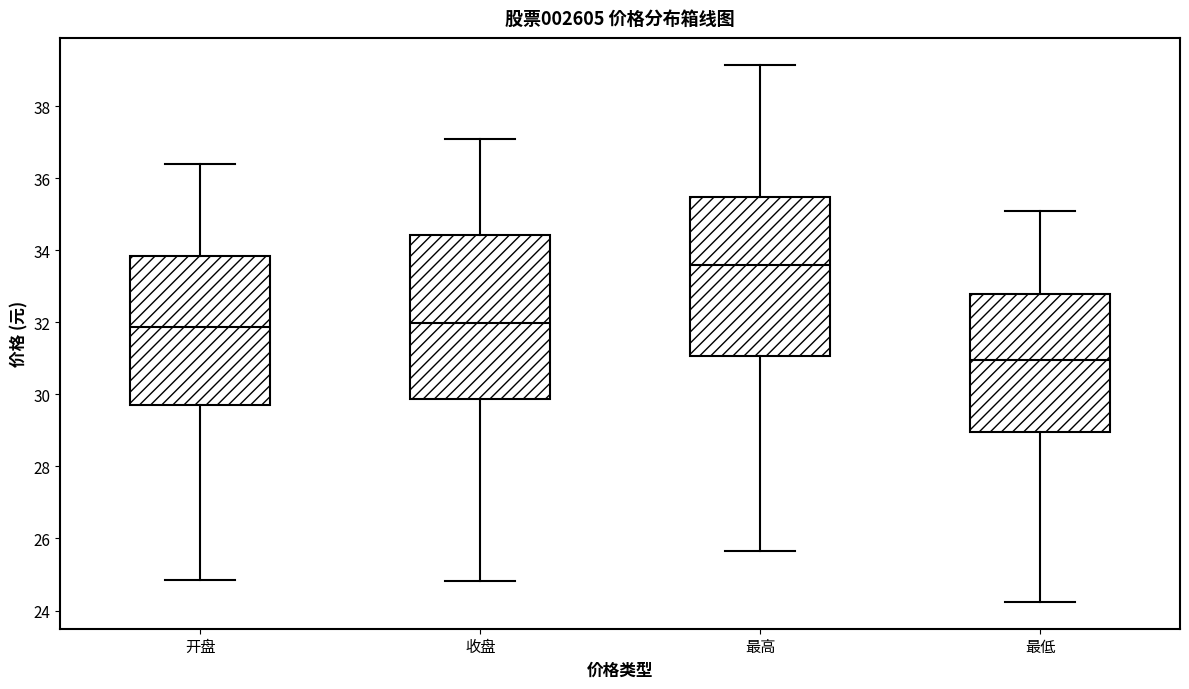

Where does the median line of the box for 开盘 sit on the y-axis? The values are not printed on the chart, so give them approximately, as read against the axis.

31.8